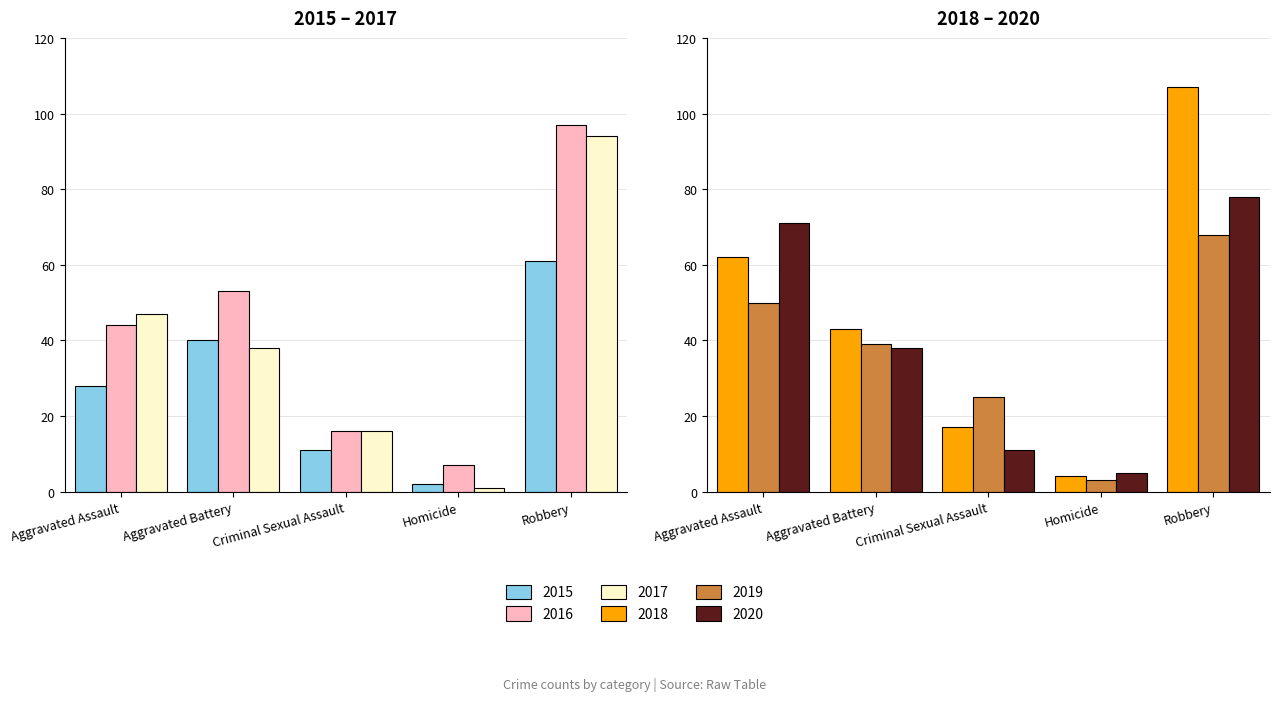

Is the value of 2017 at Criminal Sexual Assault greater than the value of 2015 at Aggravated Battery?

No